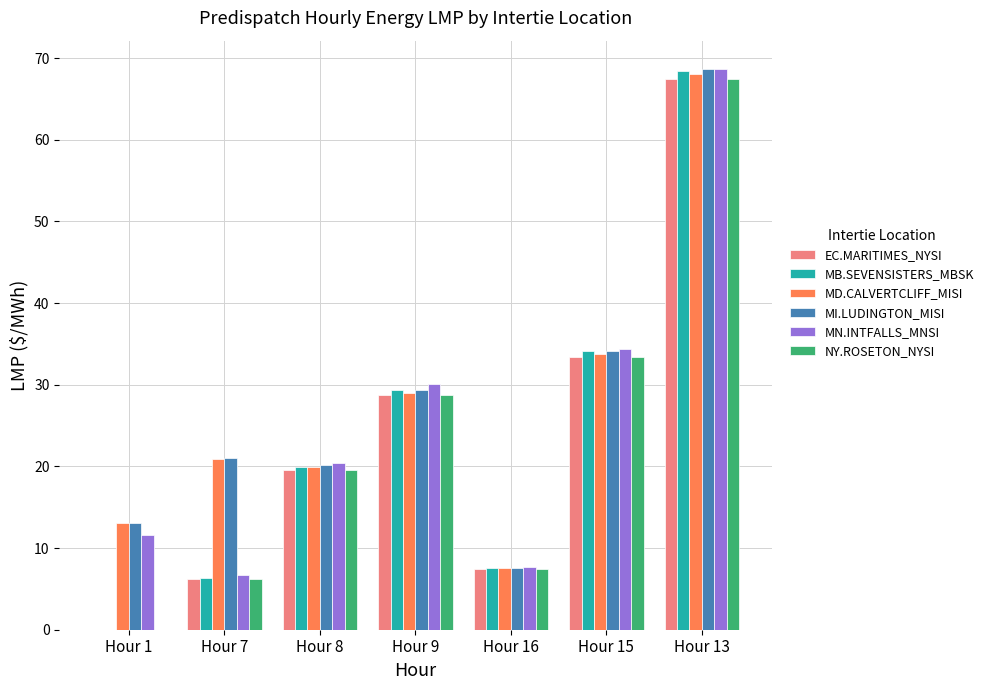

Is the value of MI.LUDINGTON_MISI at Hour 7 greater than the value of EC.MARITIMES_NYSI at Hour 7?

Yes